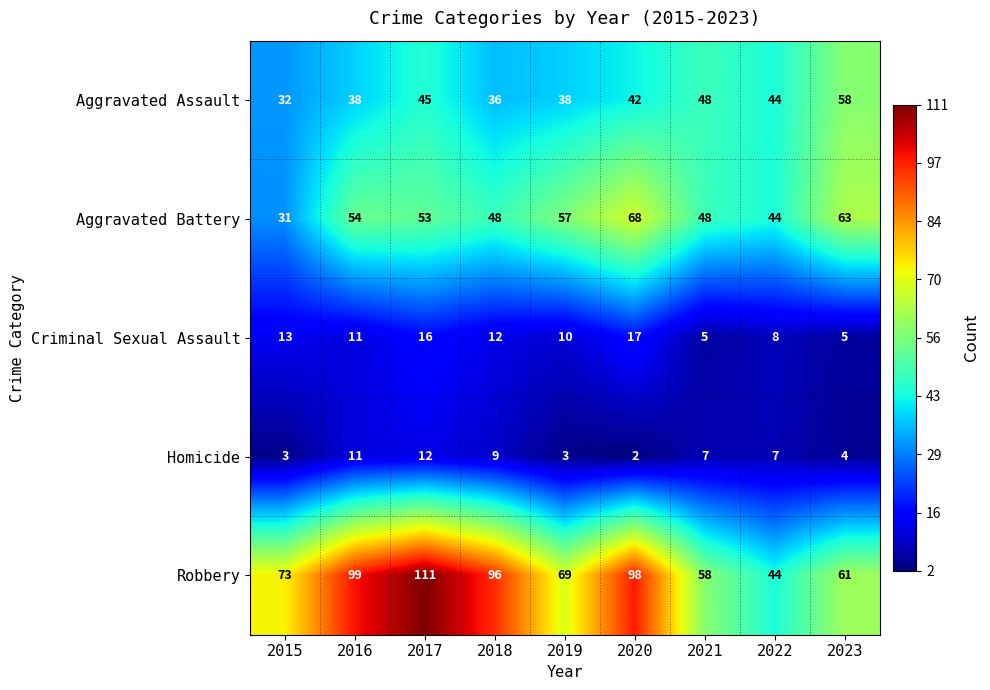

Which series has the largest range (max minus min)?

Robbery